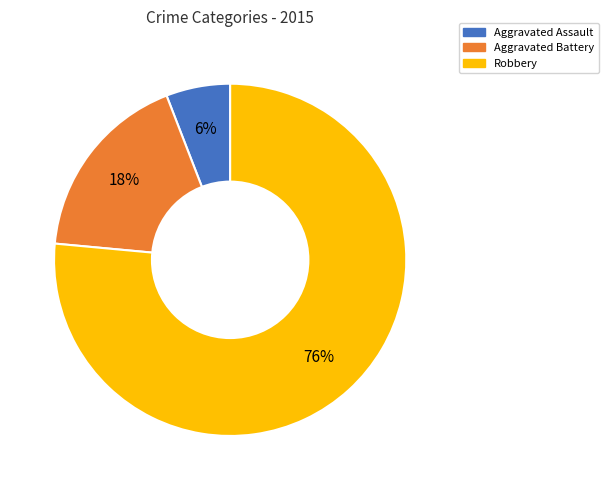

Is the sum of Robbery and Aggravated Assault greater than half?

Yes